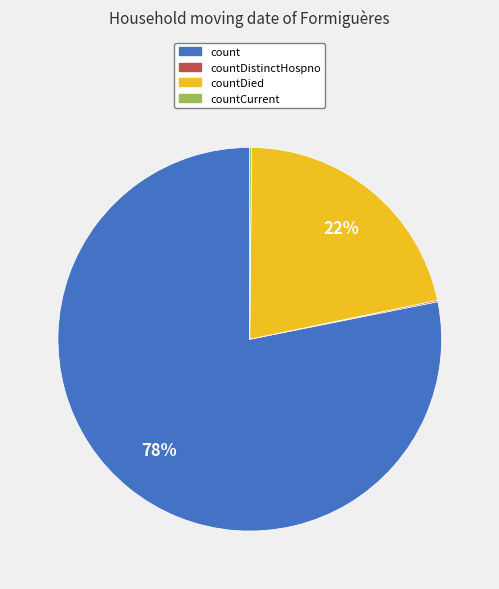

Which has a higher value, count or countDied?

count